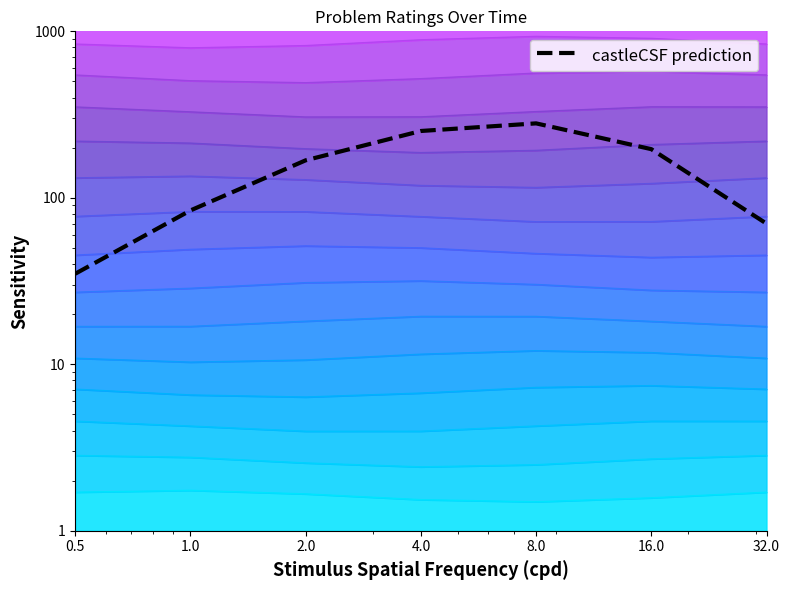

What is the label of the 2nd point from the left?

1.0